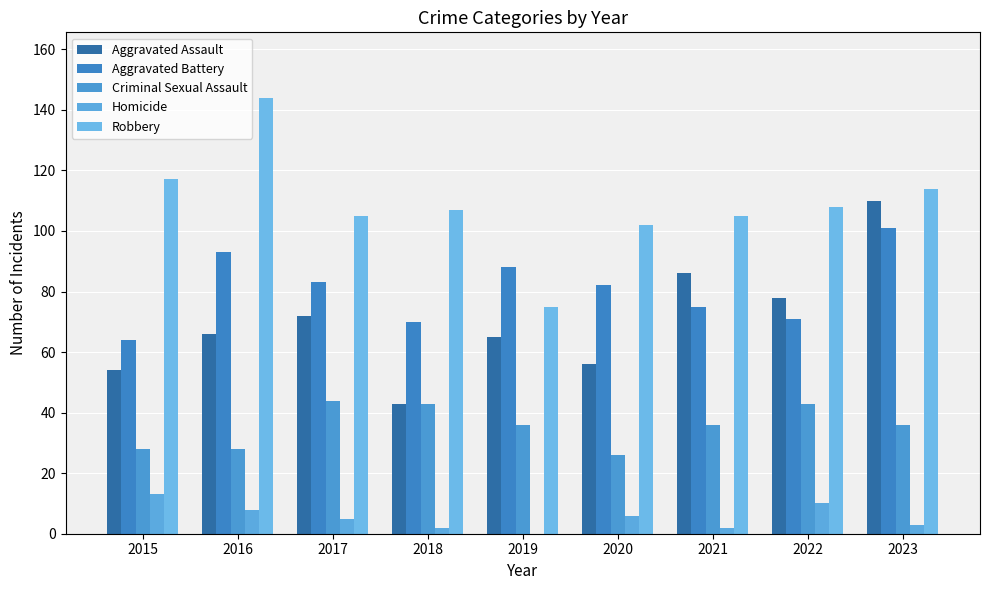

What is the value of the Aggravated Battery bar at the 1st from the left?

64